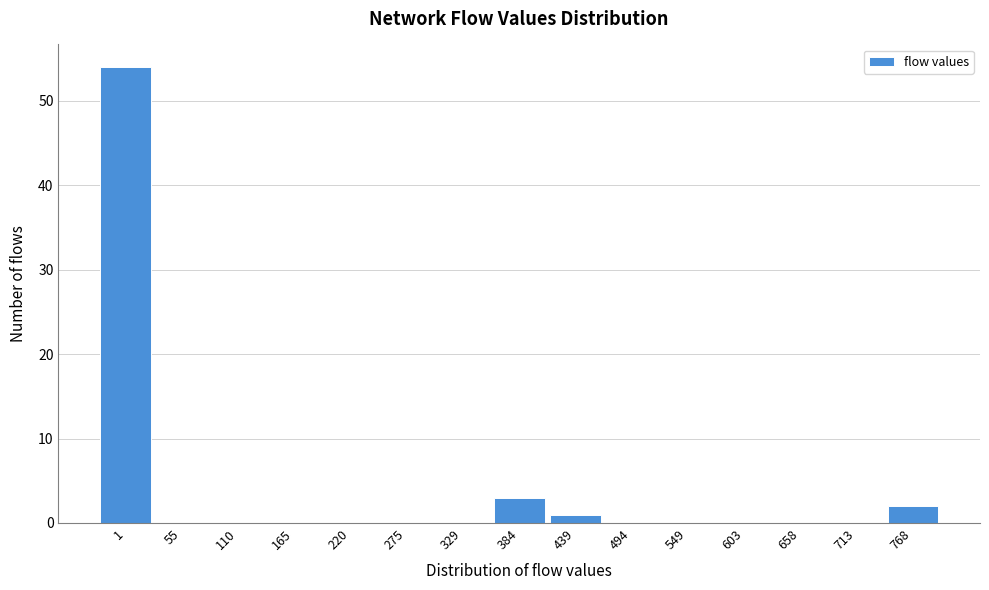

Reading left to right, what are all the values shown in this chart?

1=54	55=0	110=0	165=0	220=0	275=0	329=0	384=3	439=1	494=0	549=0	603=0	658=0	713=0	768=2